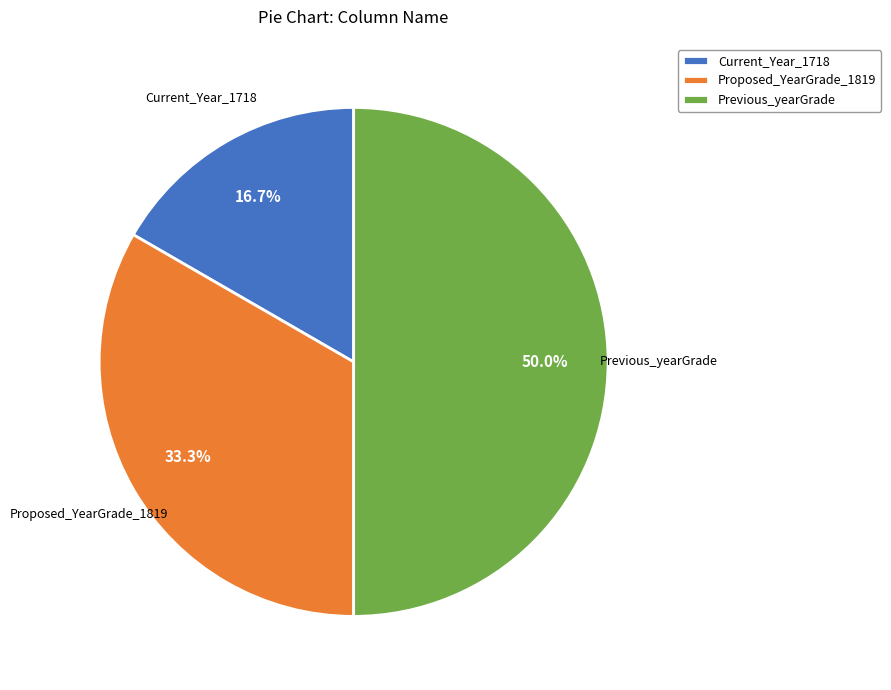

Is Current_Year_1718 the majority of the pie?

No